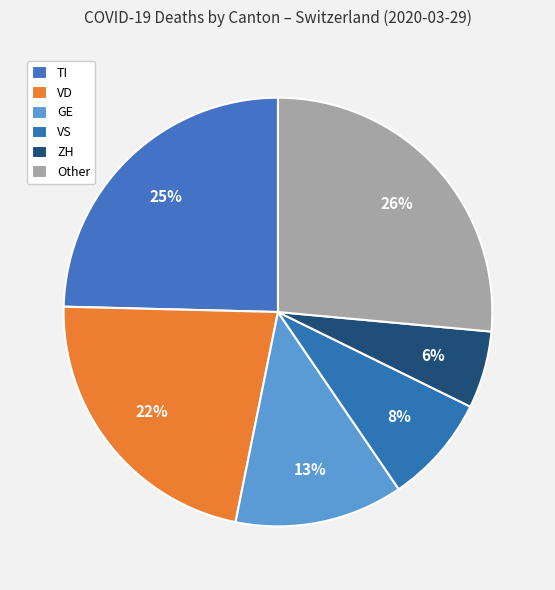

How many slices are in this pie chart?

6